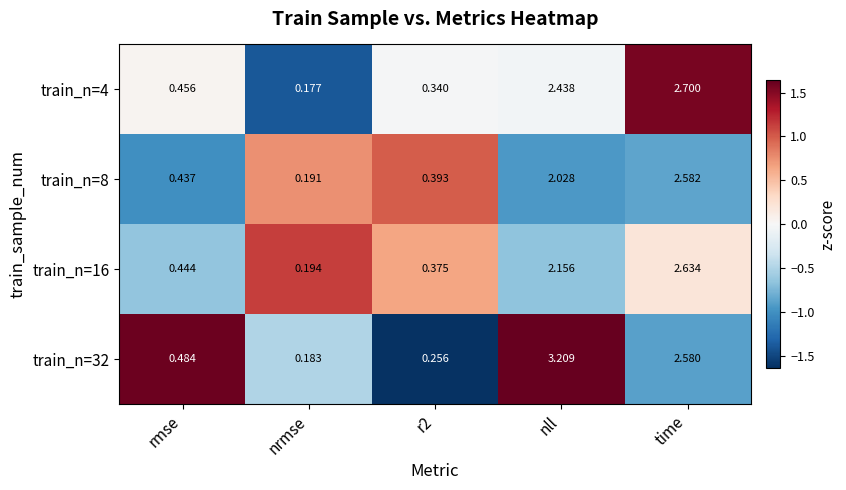

How many categories are shown in the chart?

5